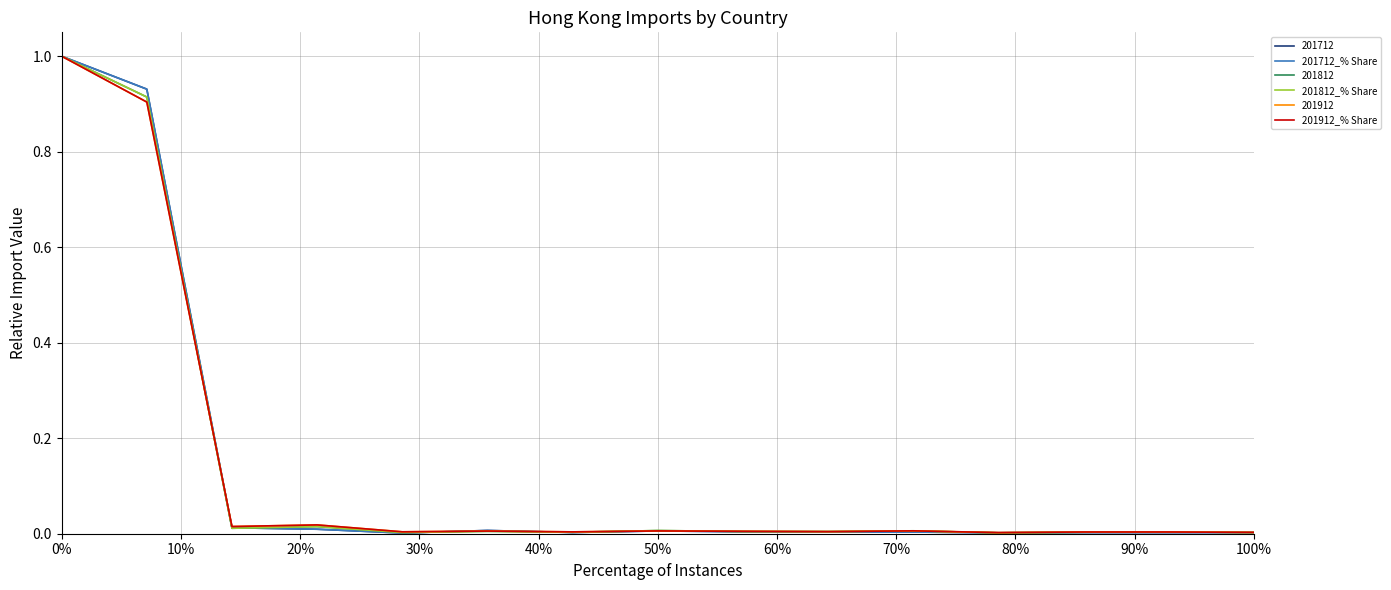

What is the maximum value for 201812?

1.0